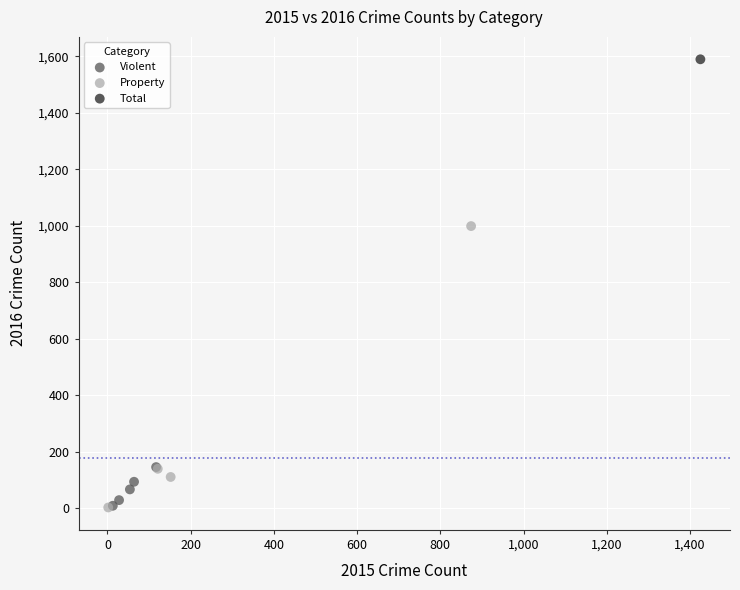

Which series contains the highest Y value?

Total